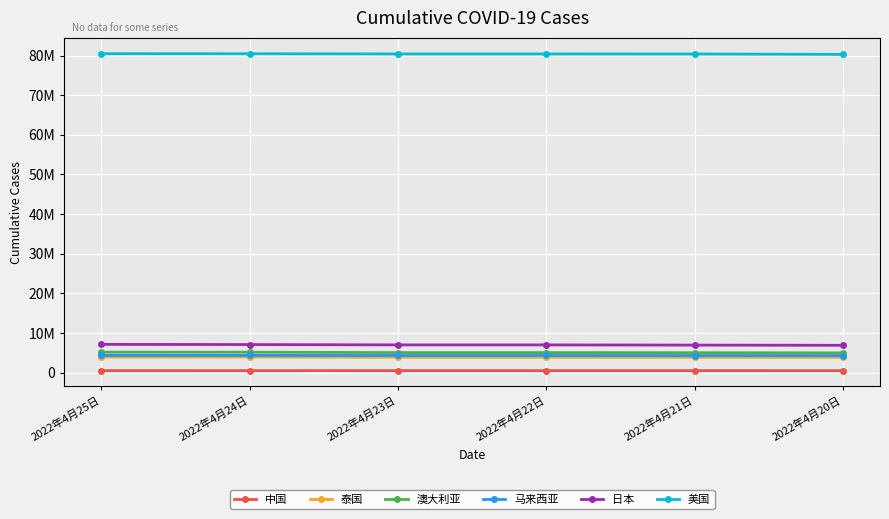

What is the total value across all series at 2022年4月24日?

101428938